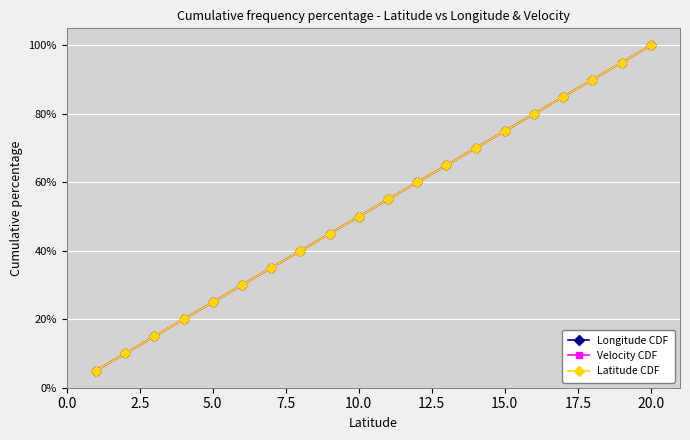

What is the value of the Longitude CDF point at the 18th from the left?

90.0